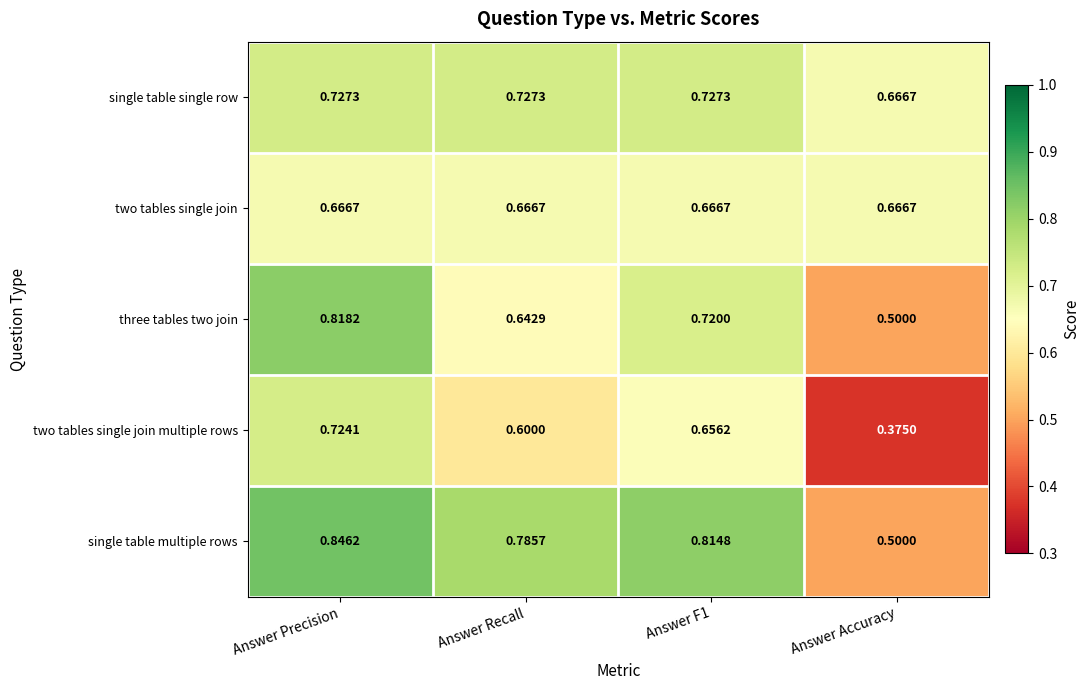

At which category is the sum across all series the highest?

Answer Precision